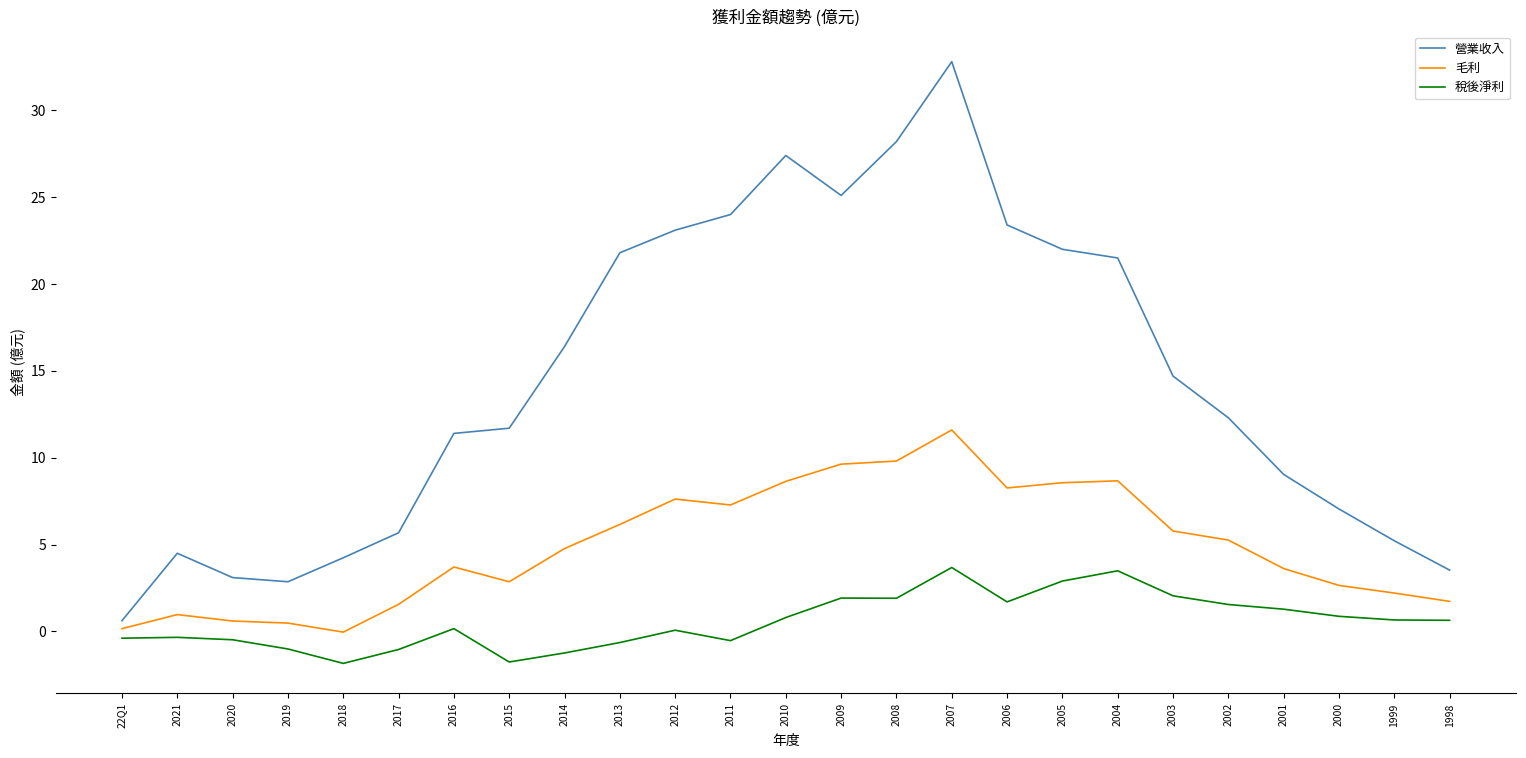

Between 2008 and 2002, which series saw the biggest shift?

營業收入